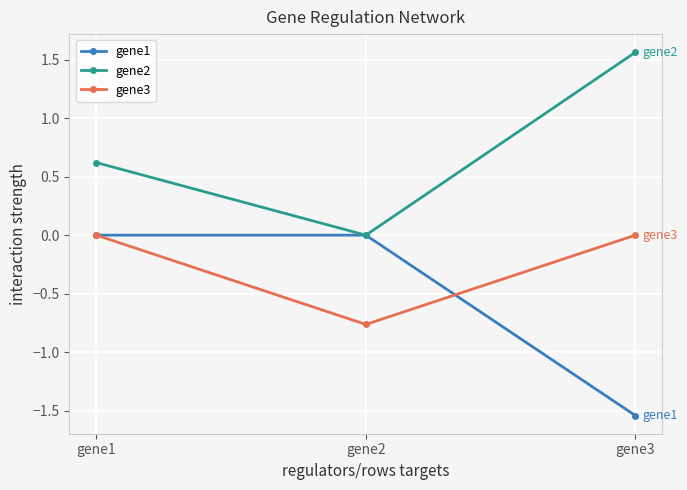

Which label corresponds to the smallest value in the chart?

gene3